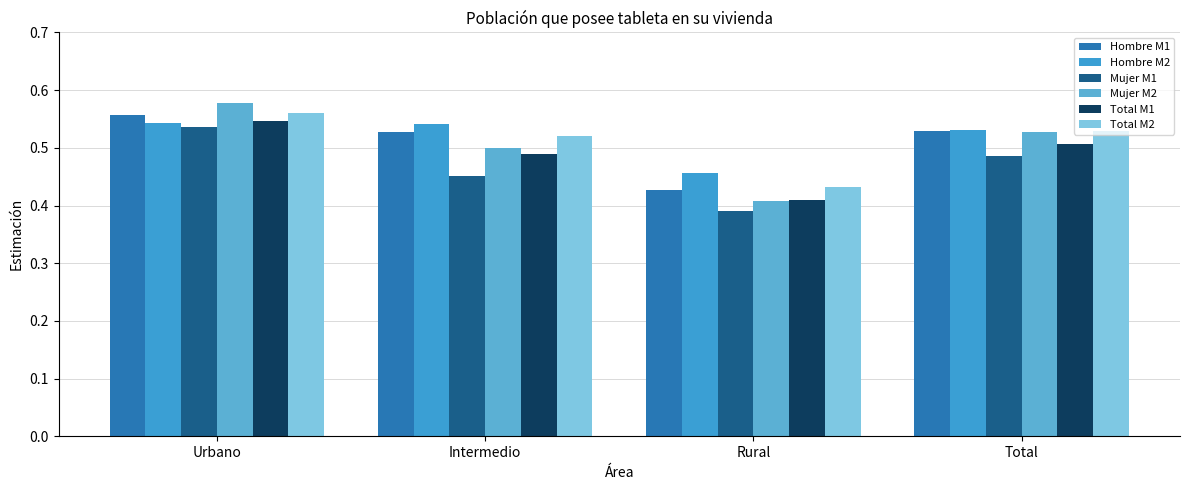

How many categories are shown in the chart?

4